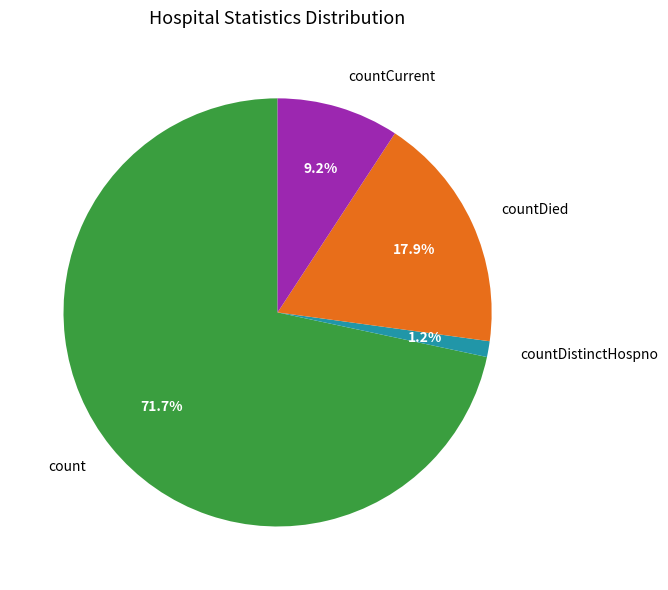

True or false: count accounts for 72% of the total.

True